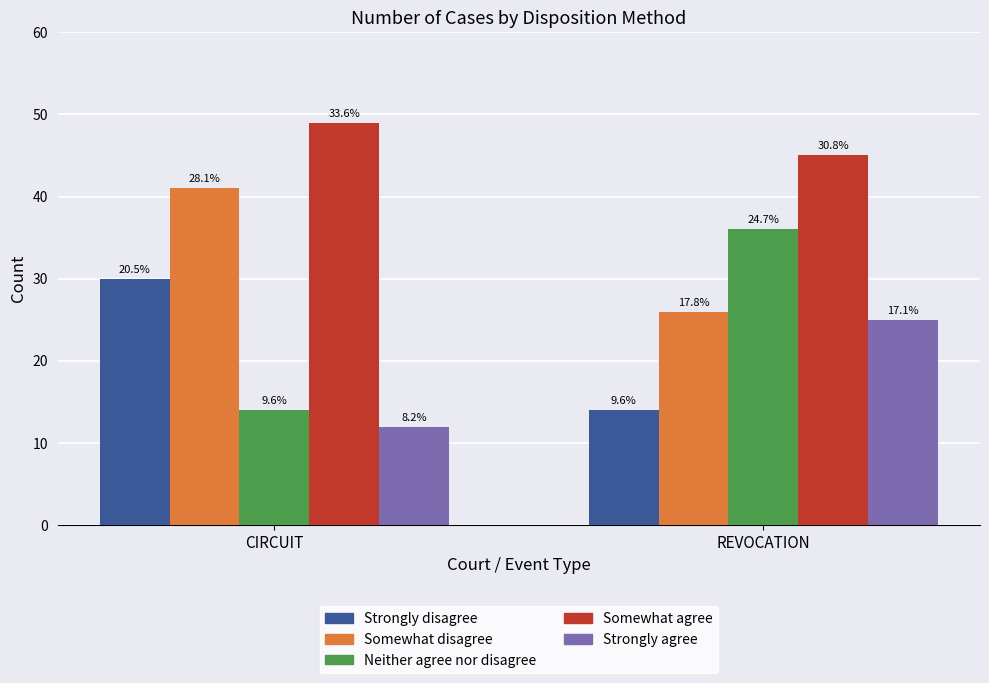

Which category has the lowest value in the Somewhat disagree series?

REVOCATION